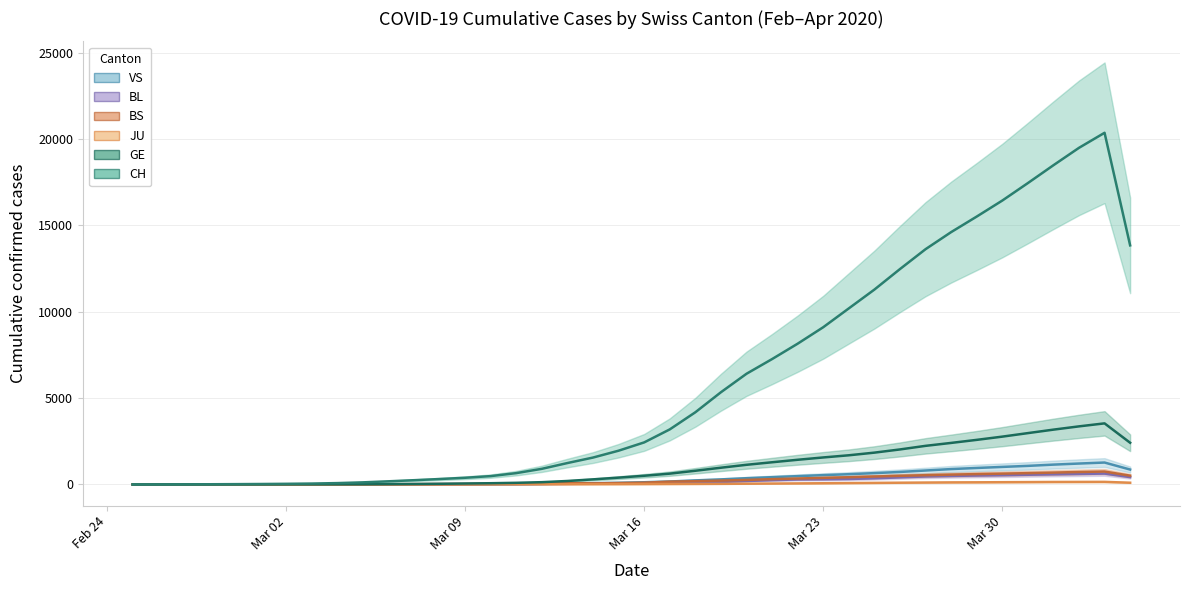

Which category has the highest value across all series?

2020-04-03